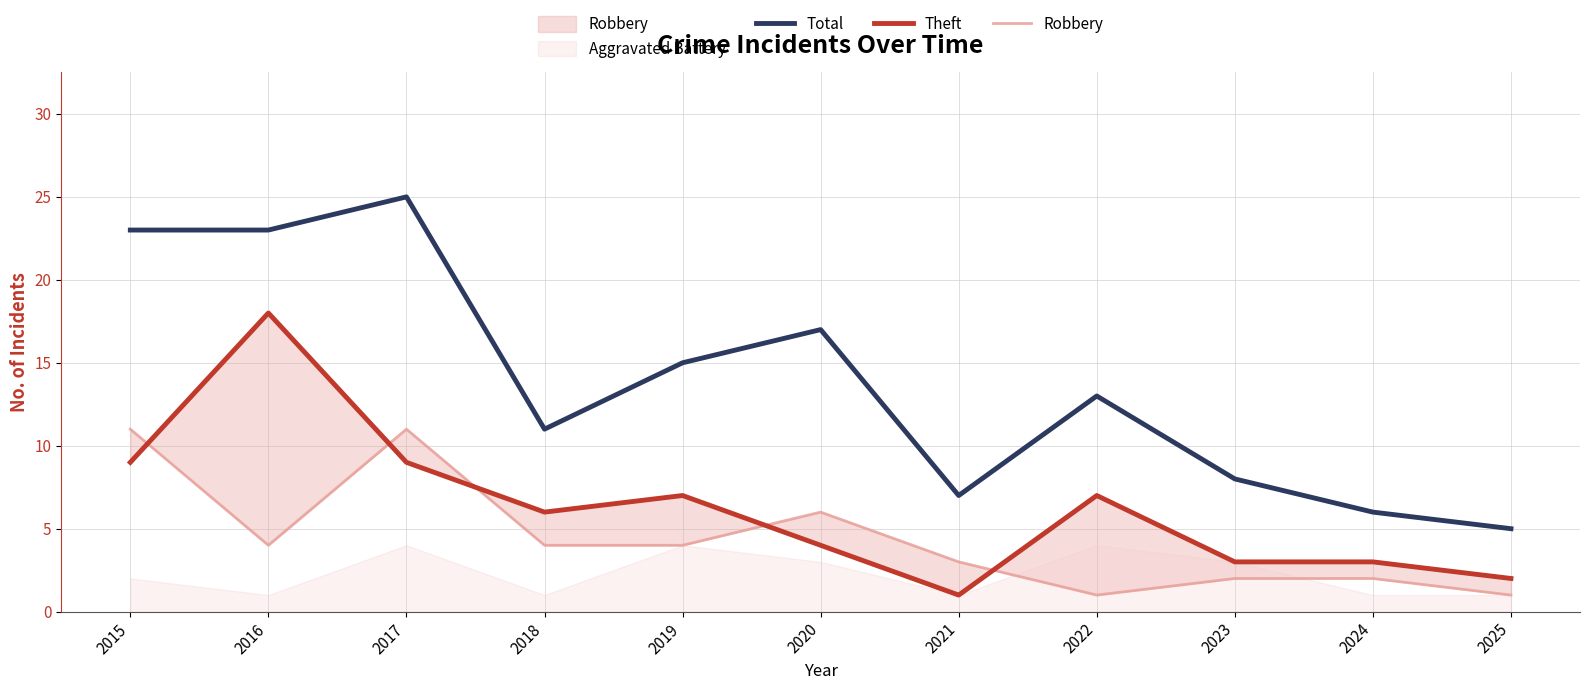

What is the highest value of the Total series?

25